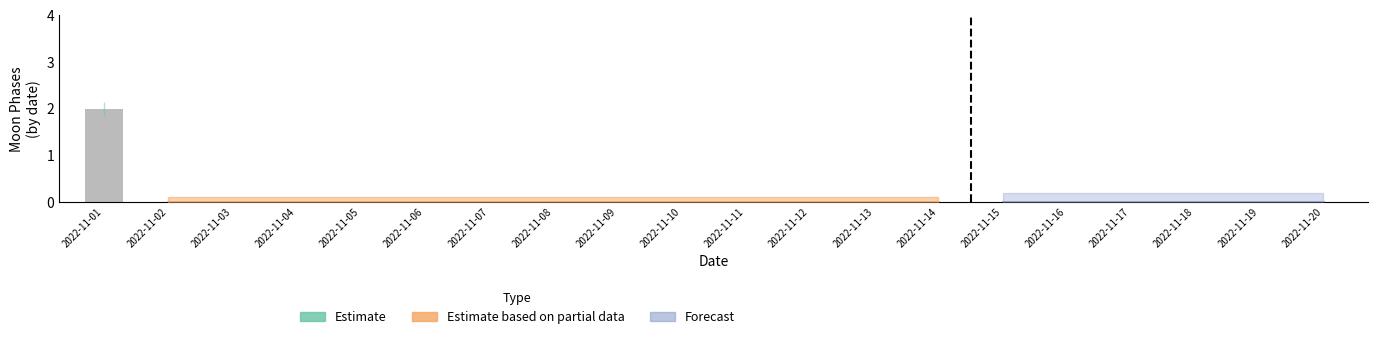

Which series has the largest total across all categories?

Estimate based on partial data